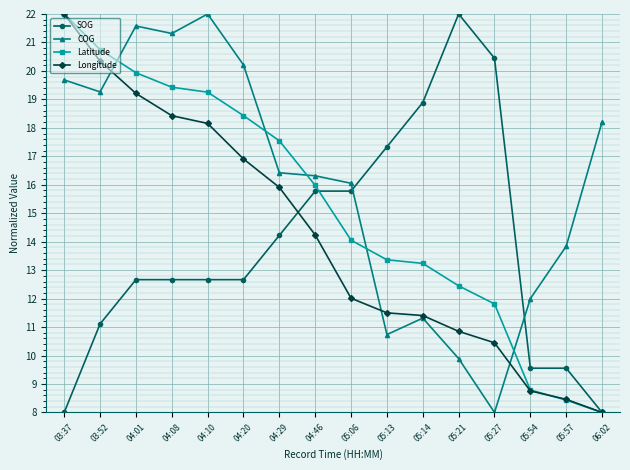

Rank the series at 05:13 from highest to lowest value.

SOG, Latitude, Longitude, COG